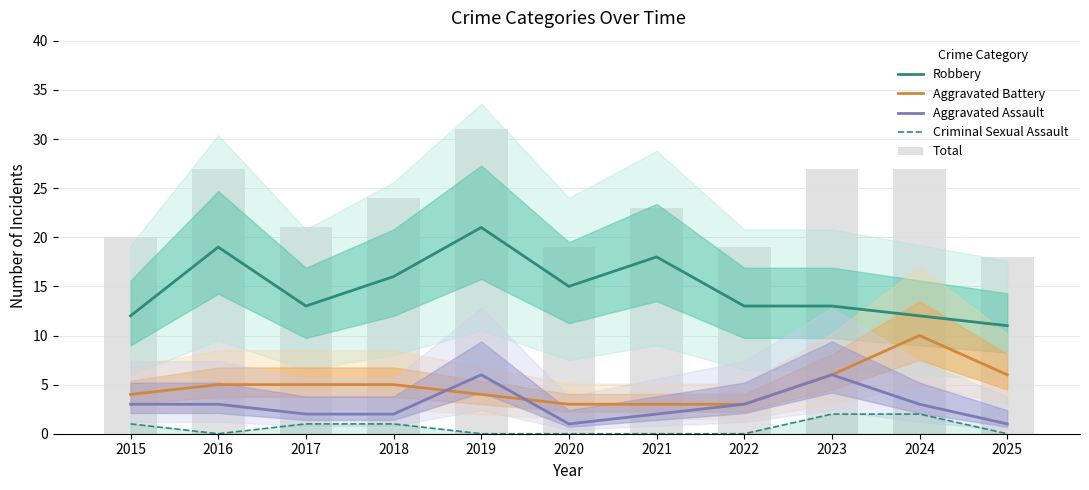

What are all the series names shown in the legend?

Robbery, Aggravated Battery, Aggravated Assault, Criminal Sexual Assault, Total